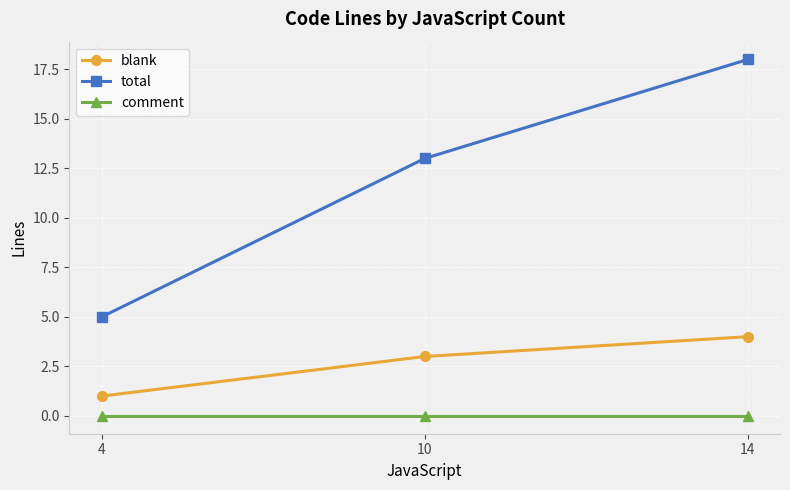

Reading right to left, list all the values displayed in this chart.

blank: 4	3	1
total: 18	13	5
comment: 0	0	0